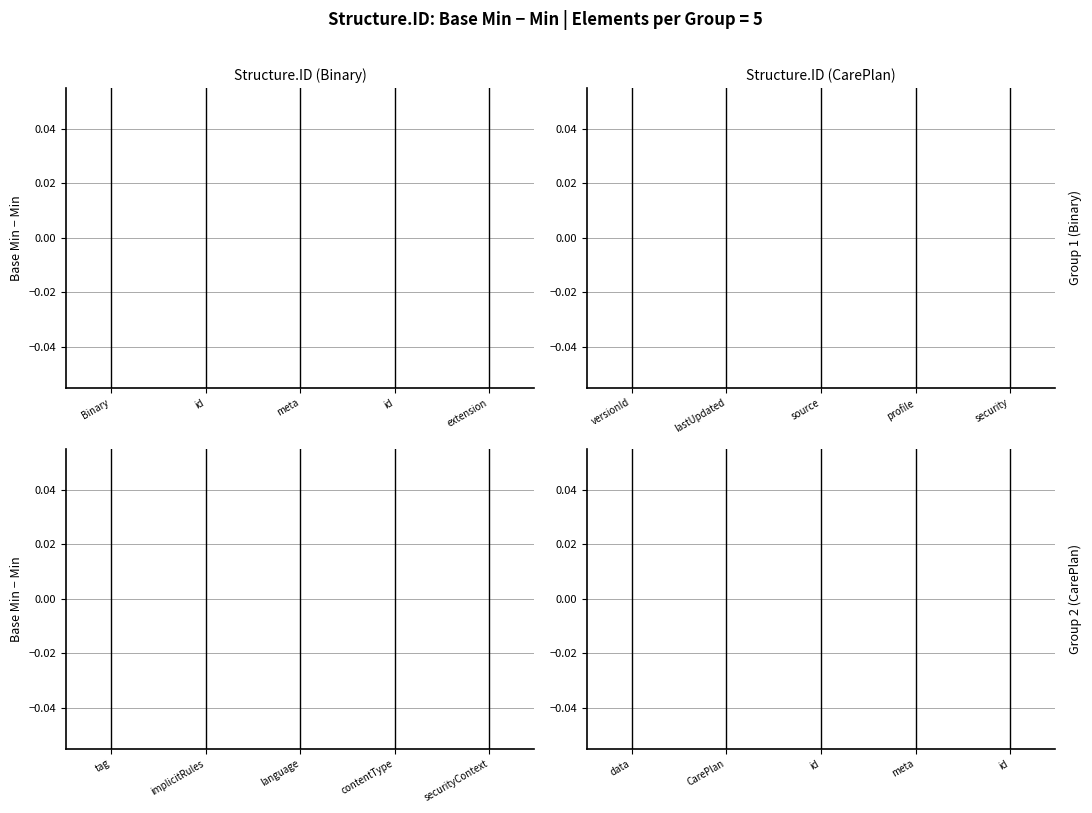

Is it true that Min equals -1 at Binary.meta.source?

False